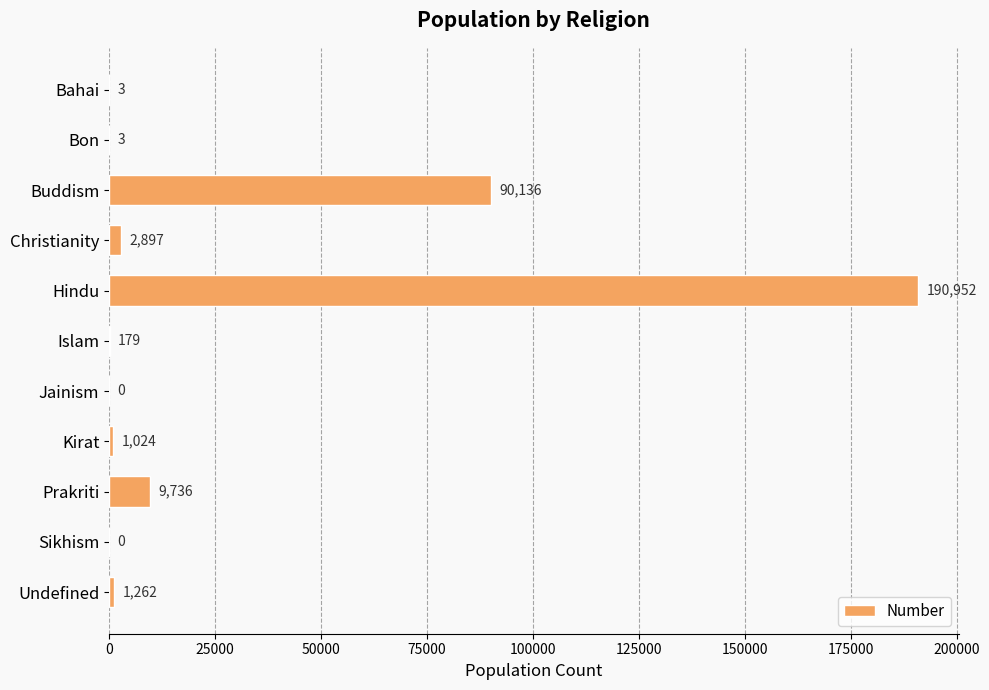

The value at Buddism is 90136. True or false?

True